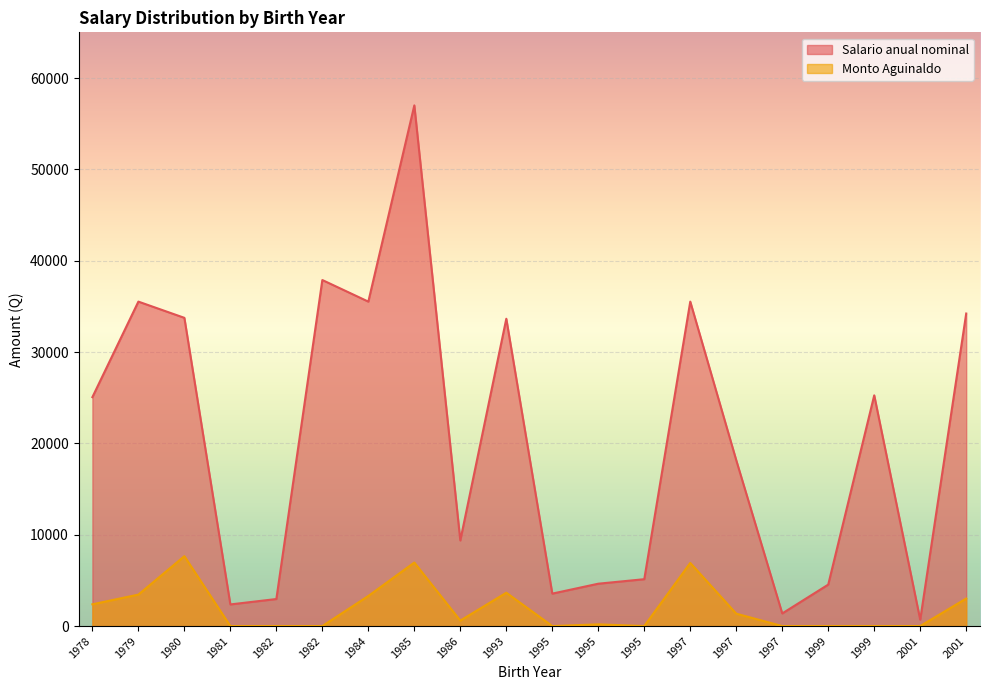

True or false: Salario anual nominal has a value of 21062.1 at 2001.

False